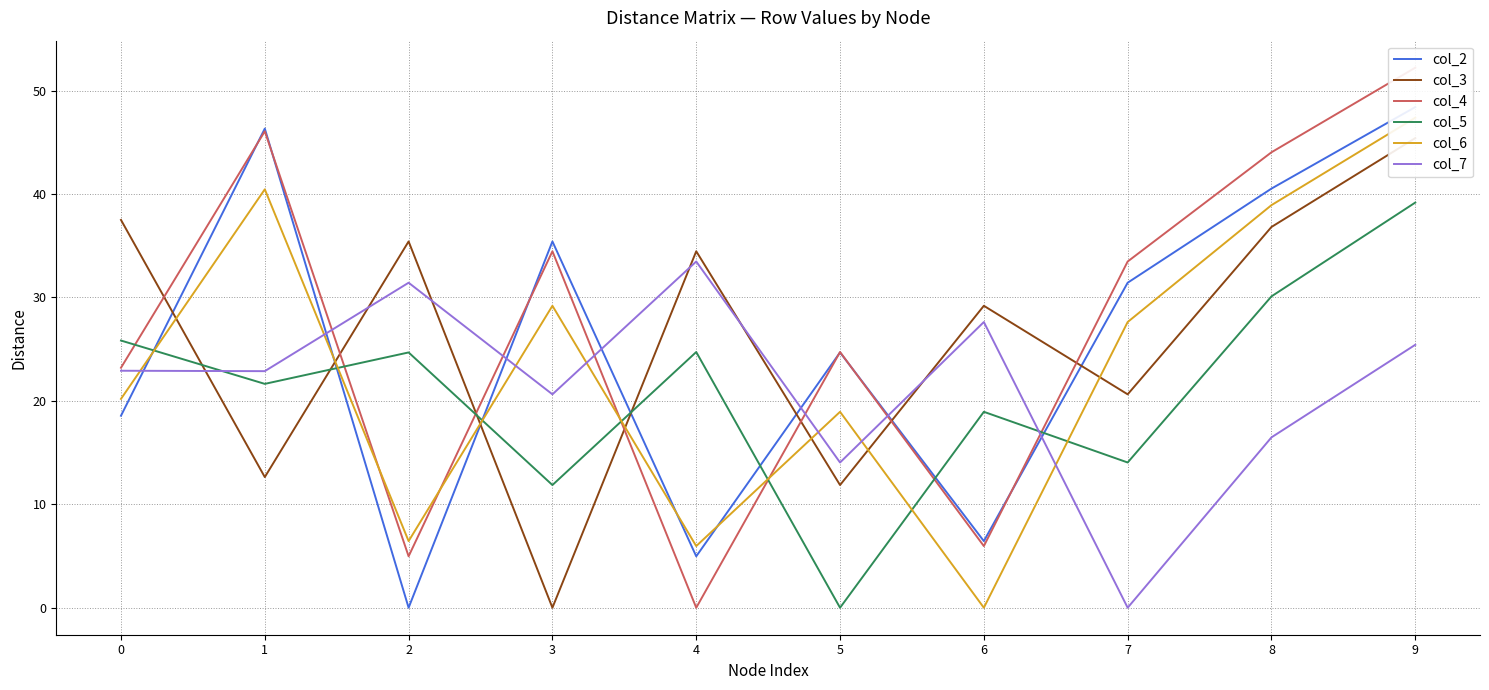

List the labels in order of col_7 value, smallest first.

7, 5, 8, 3, 1, 0, 9, 6, 2, 4